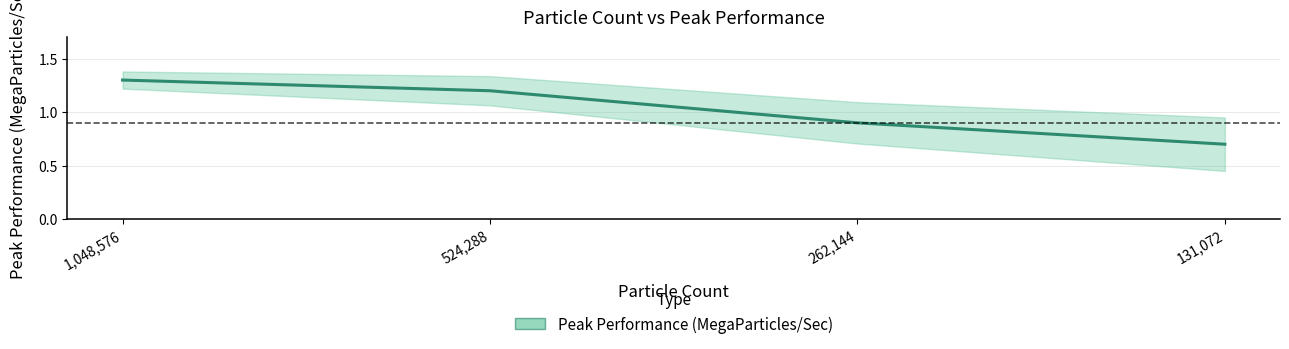

The chart shows a value of 1.2 at 131072. True or false?

False